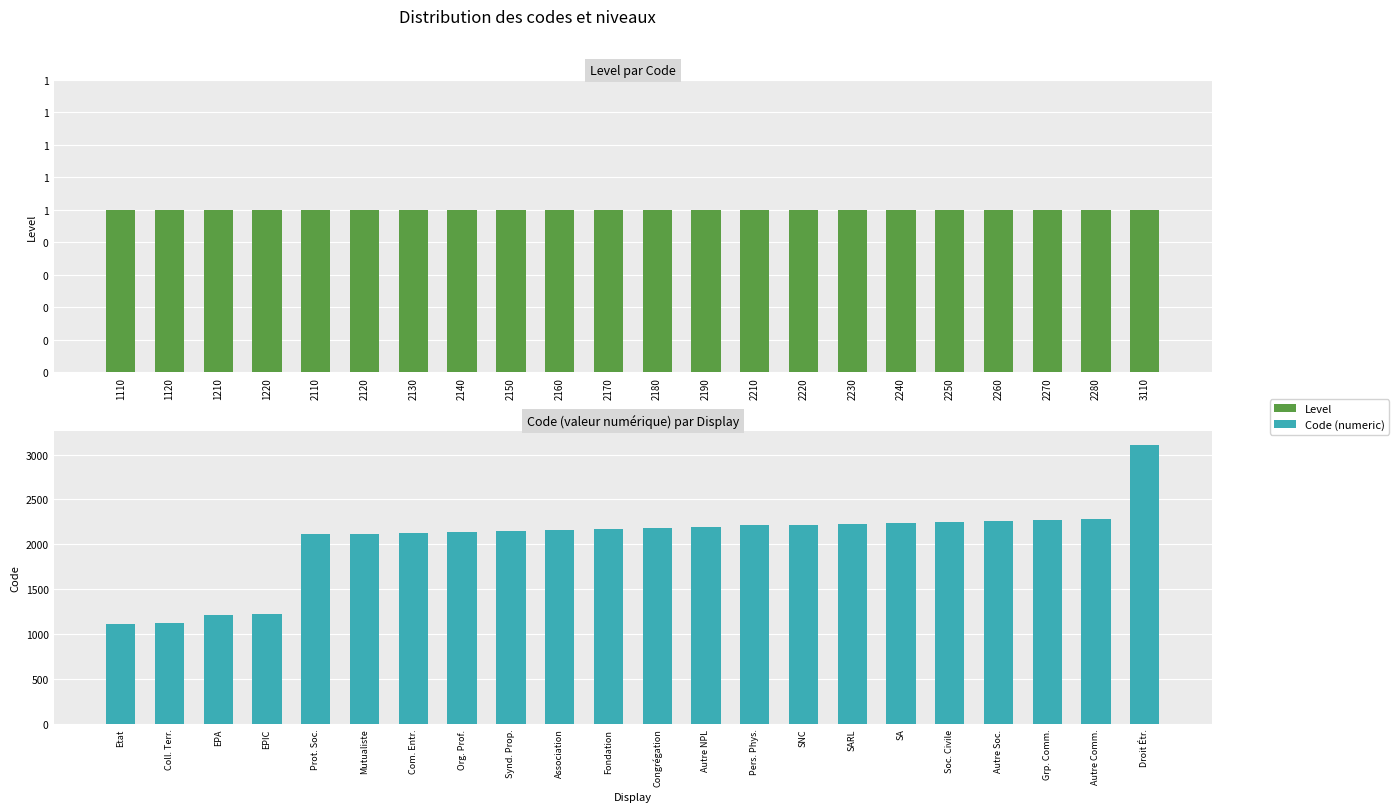

What is the highest value of the Code (numeric) series?

3110